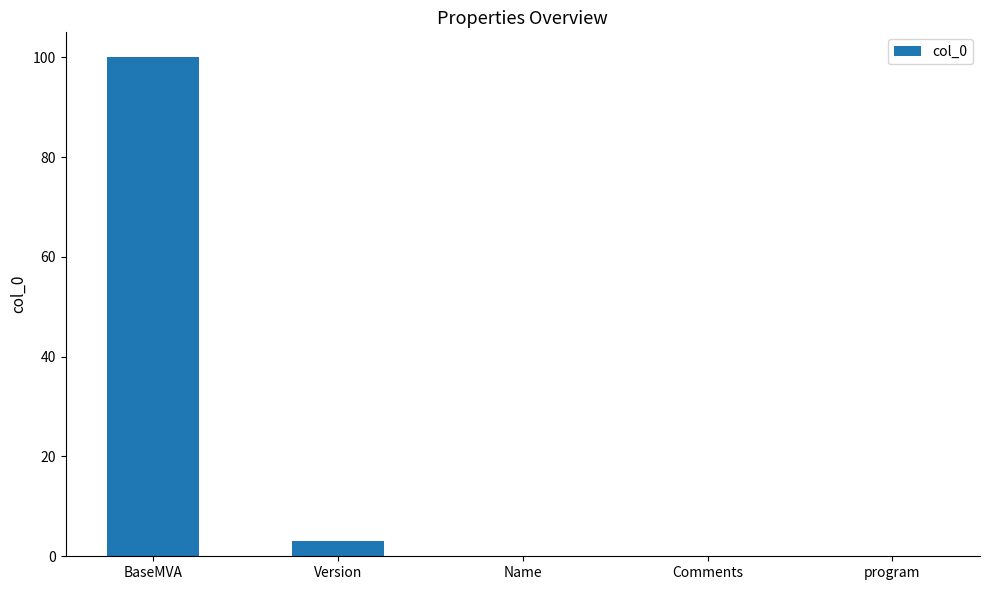

True or false: the data shows 54 at program.

False